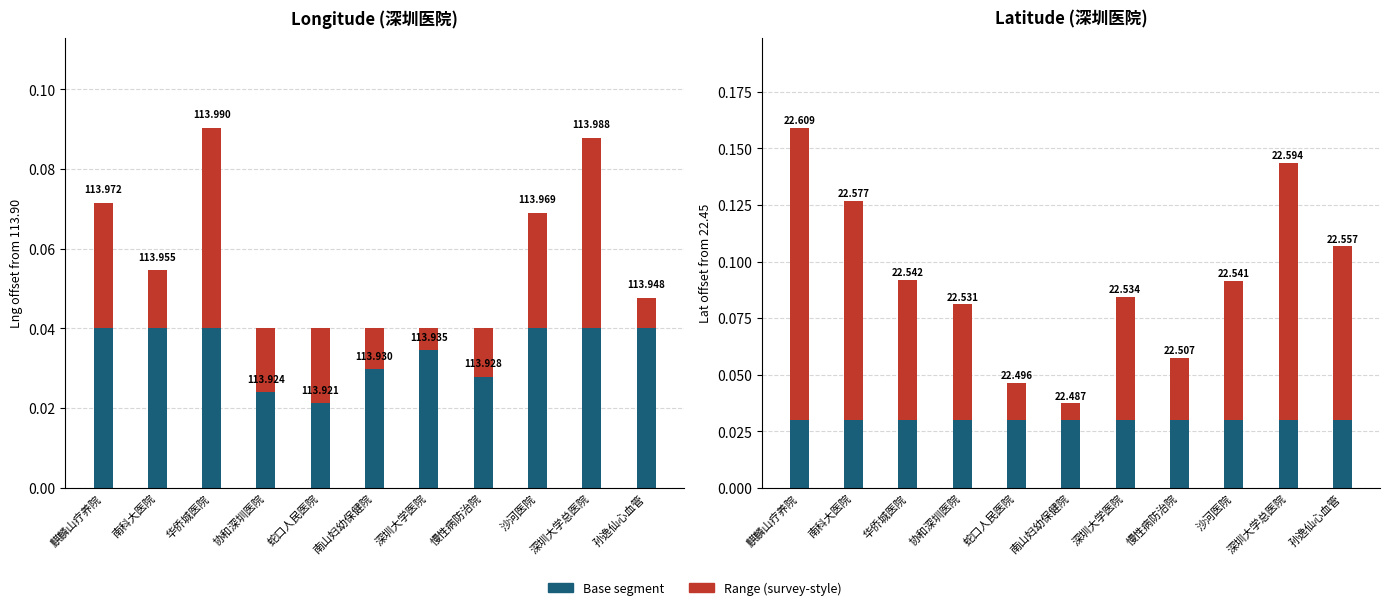

What is the label of the 4th bar from the left?

协和深圳医院